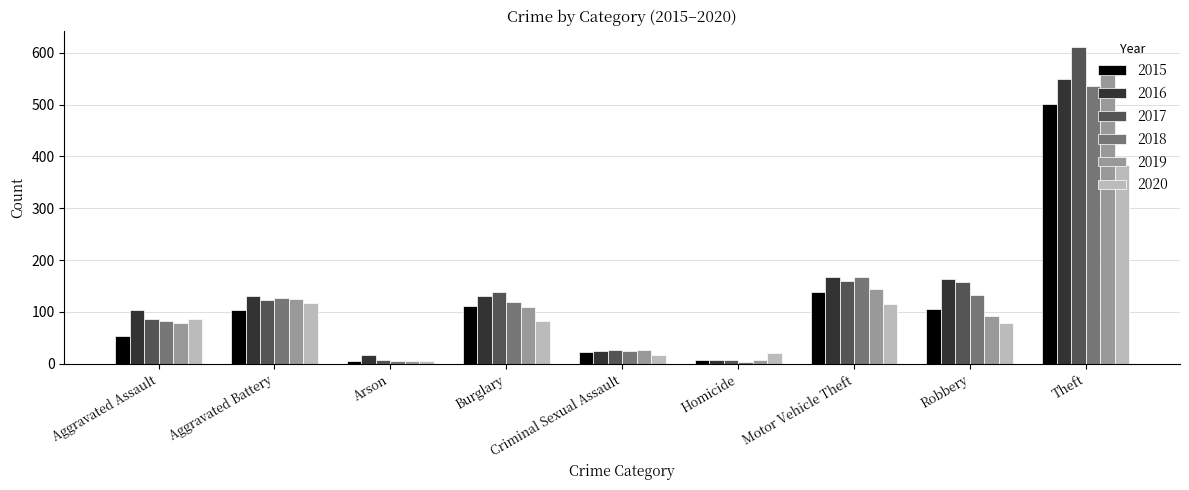

What is the difference between the second highest and second lowest values in the 2015 series?

130